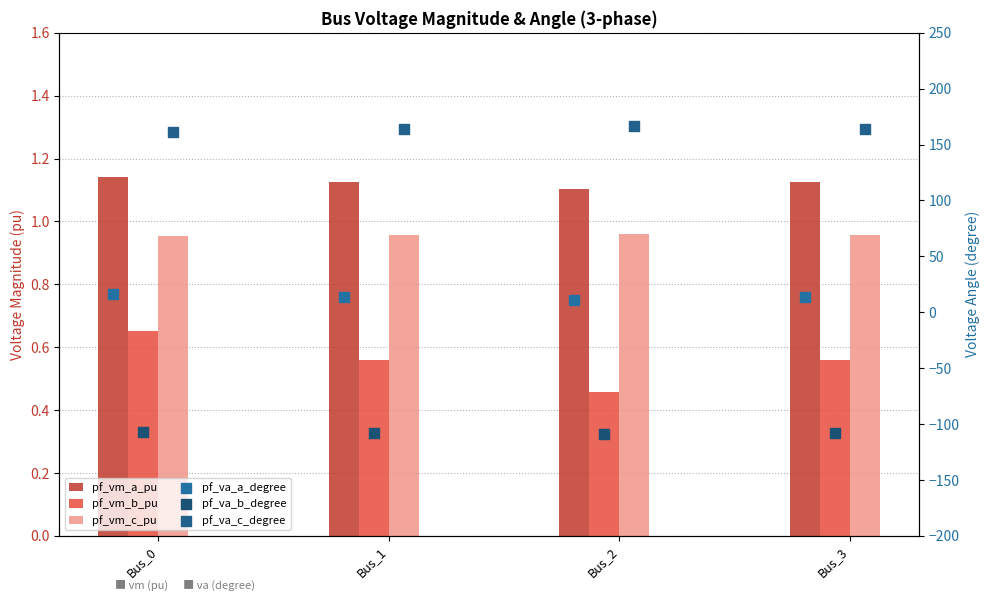

What are all the series names shown in the legend?

pf_vm_a_pu, pf_vm_b_pu, pf_vm_c_pu, pf_va_a_degree, pf_va_b_degree, pf_va_c_degree